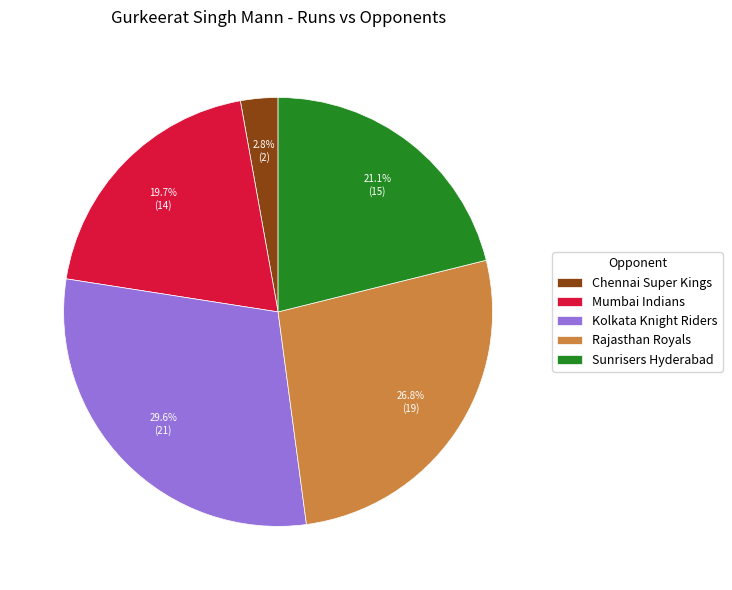

How much of the chart is everything except Rajasthan Royals?

73.2%